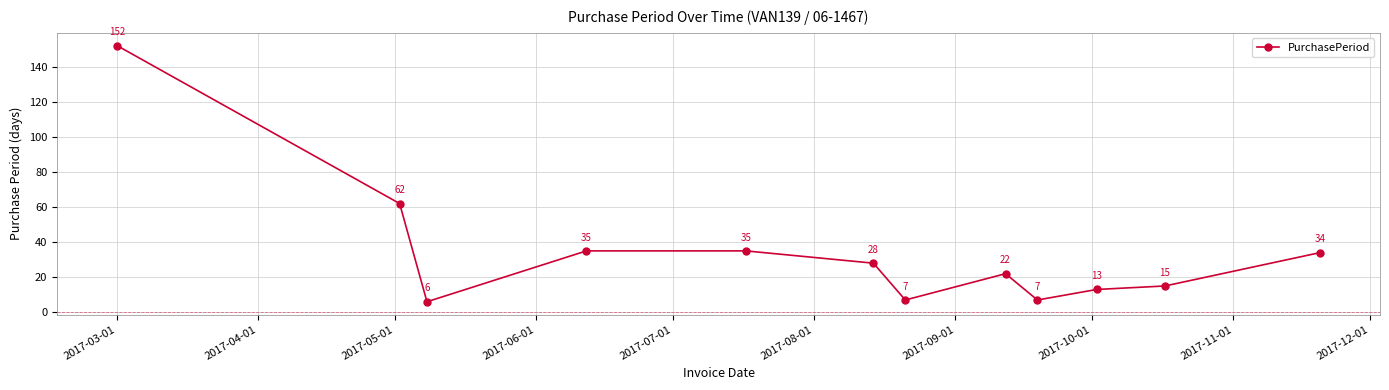

What is the value of the 10th point from the left?

13